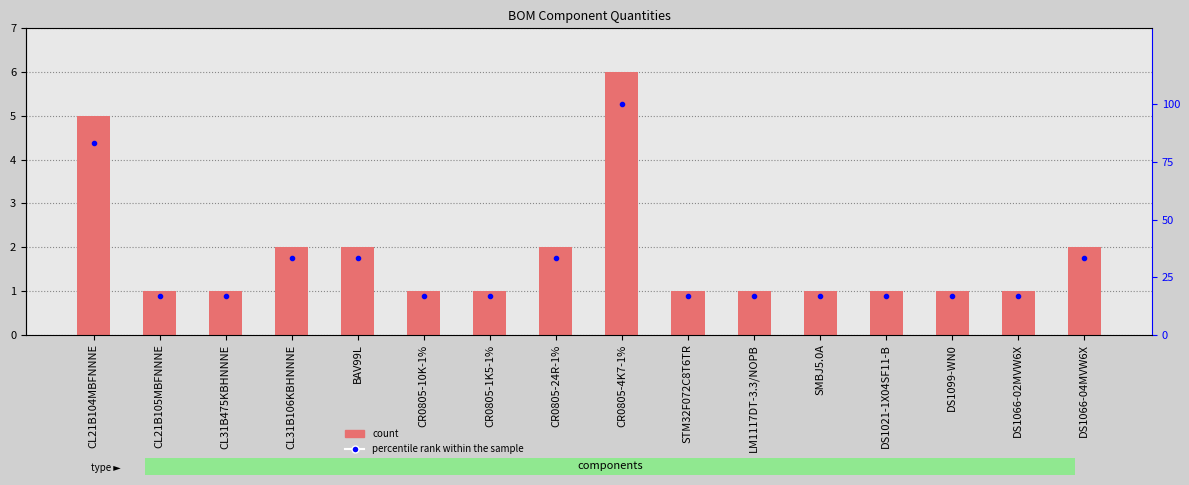

How many count values are between 1 and 2?

14